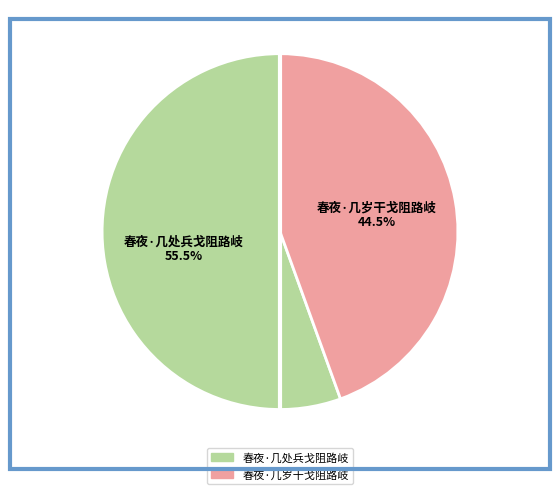

Which slice is the largest?

春夜·几处兵戈阻路岐